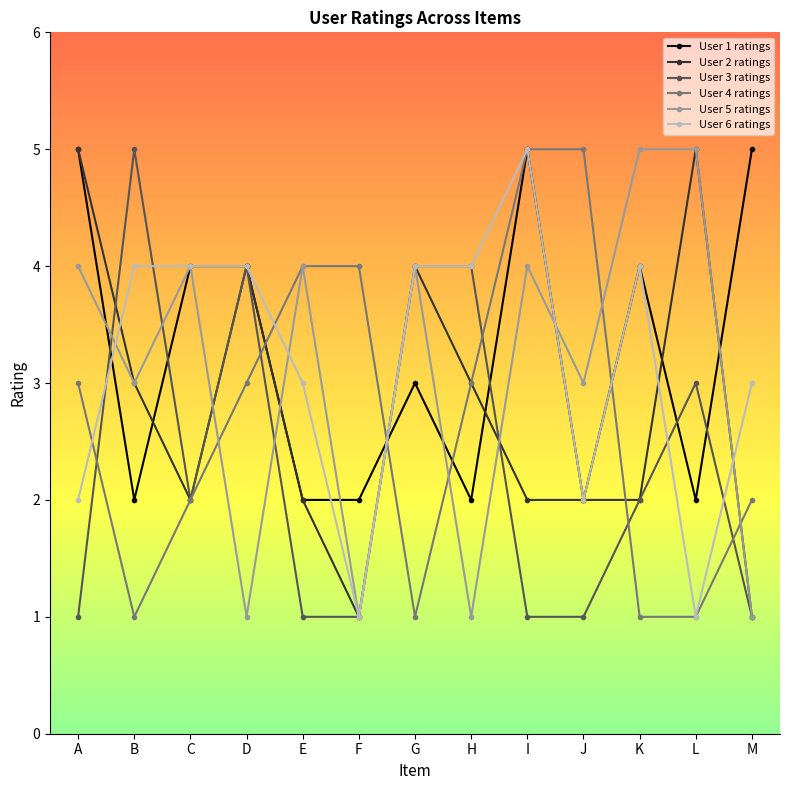

Is the value of User 5 ratings at L greater than the value of User 2 ratings at G?

Yes